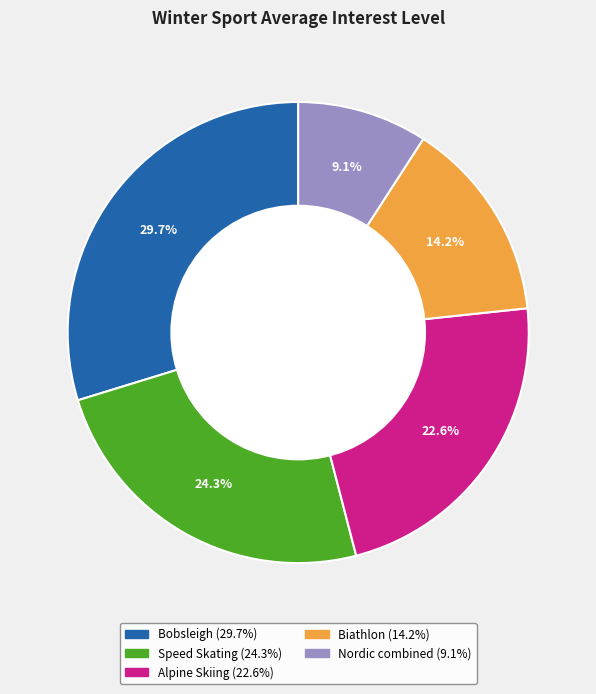

How many segments does this pie chart have?

5